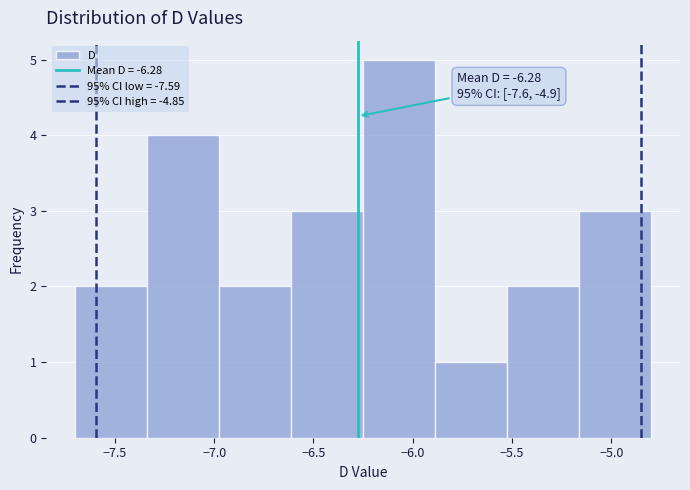

Which range on the x-axis has the tallest bar?

-6.25 to -5.90